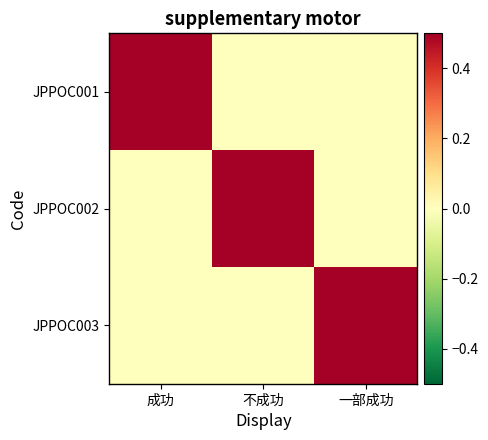

Which series changed the most between 成功 and 不成功?

JPPOC001